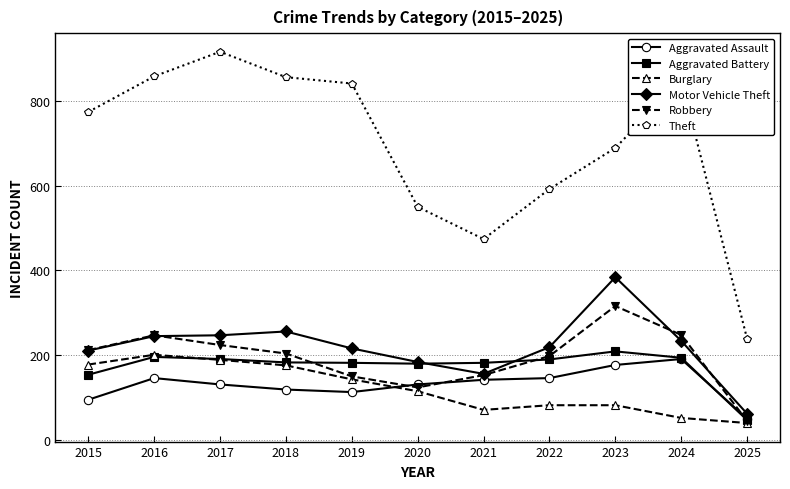

True or false: Robbery has a value of 150 at 2019.

True